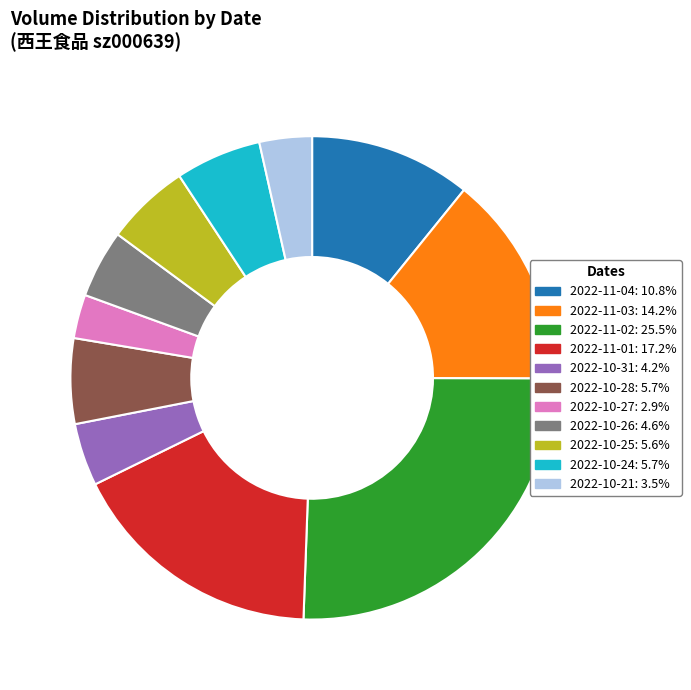

Does 2022-10-21: 3.5% account for over 50% of the chart?

No